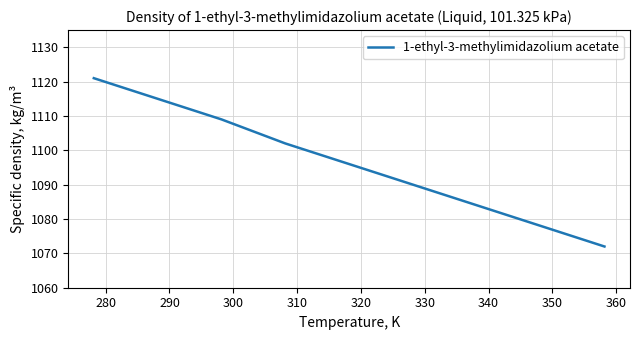

What is the minimum value shown in the chart?

1072